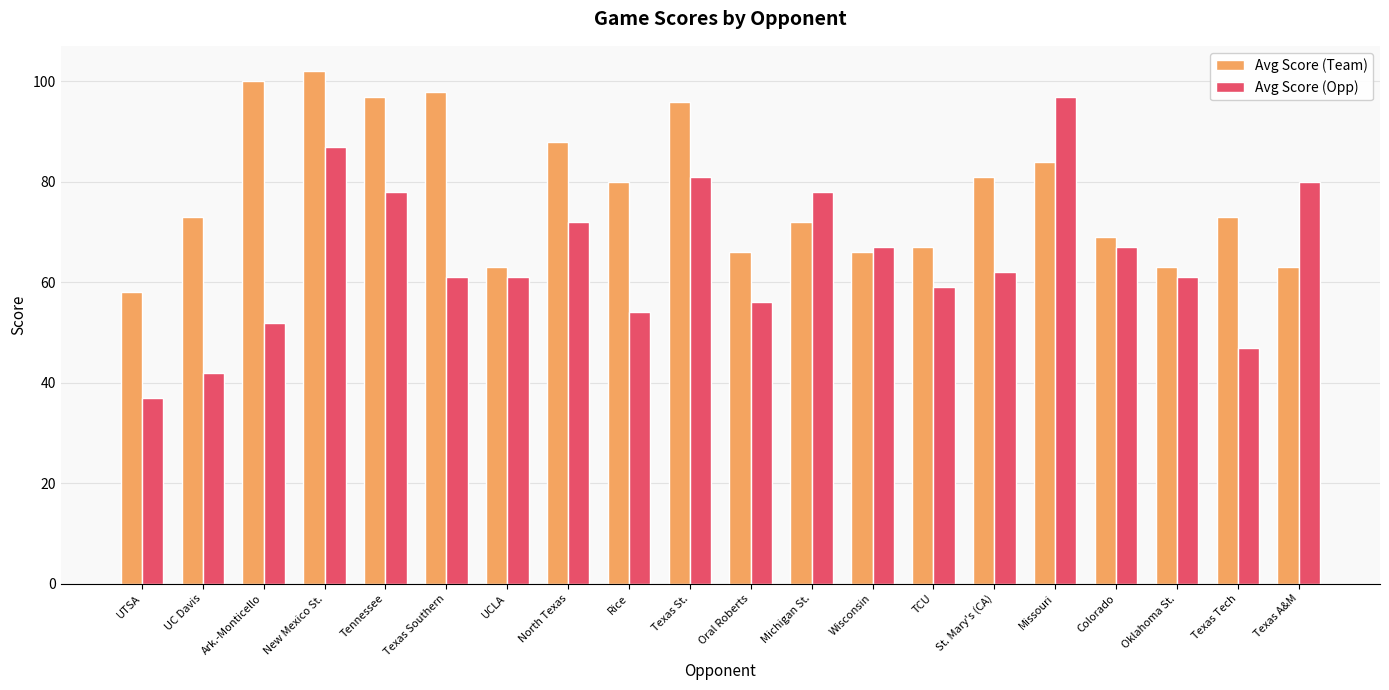

What is the difference between the maximum and minimum values in the Avg Score (Opp) series?

60